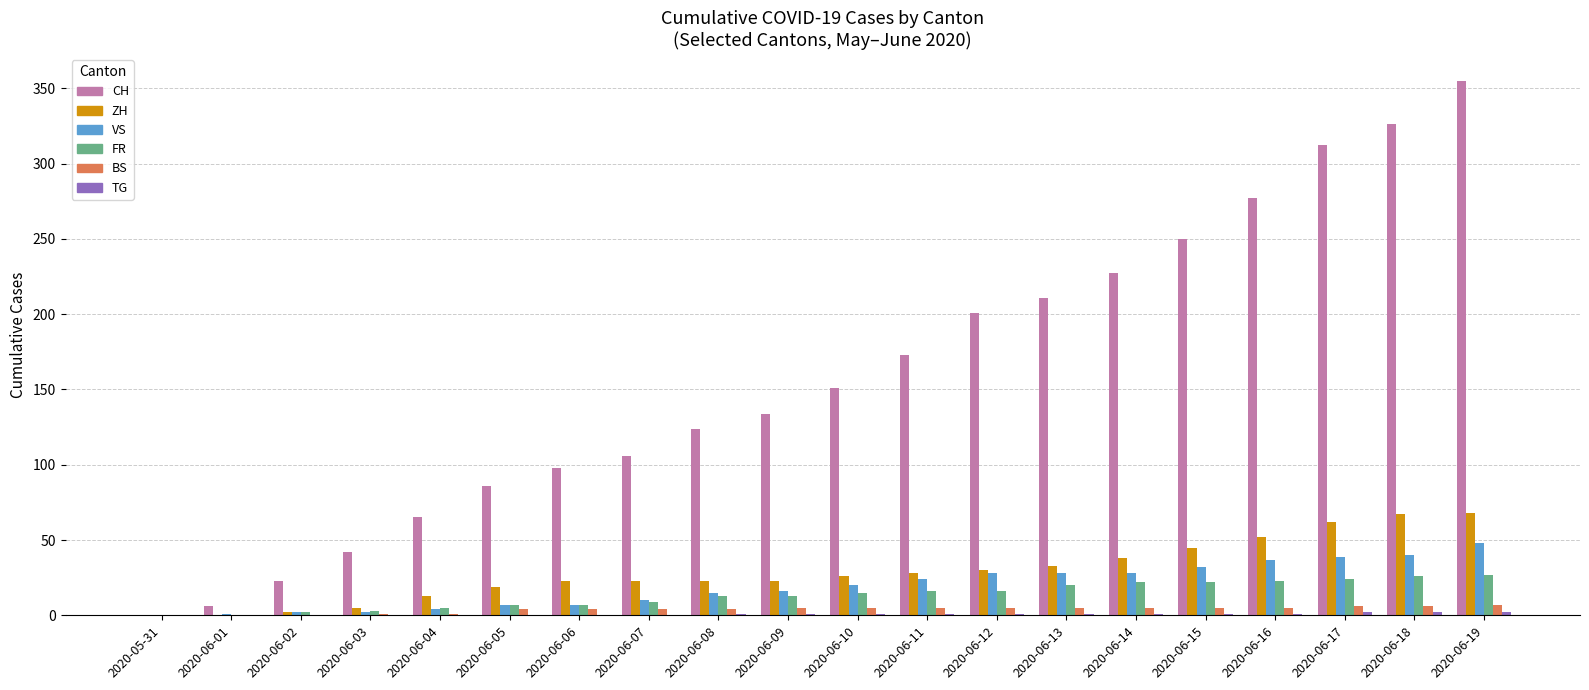

Which label corresponds to the largest value in the chart?

2020-06-19